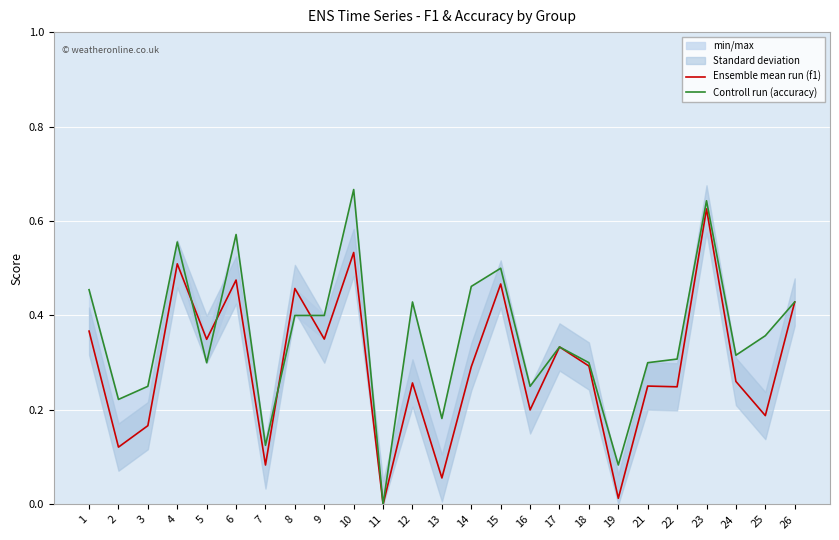

Between which two adjacent categories do Controll run (accuracy) and Ensemble mean run (f1) first intersect?

4 and 5